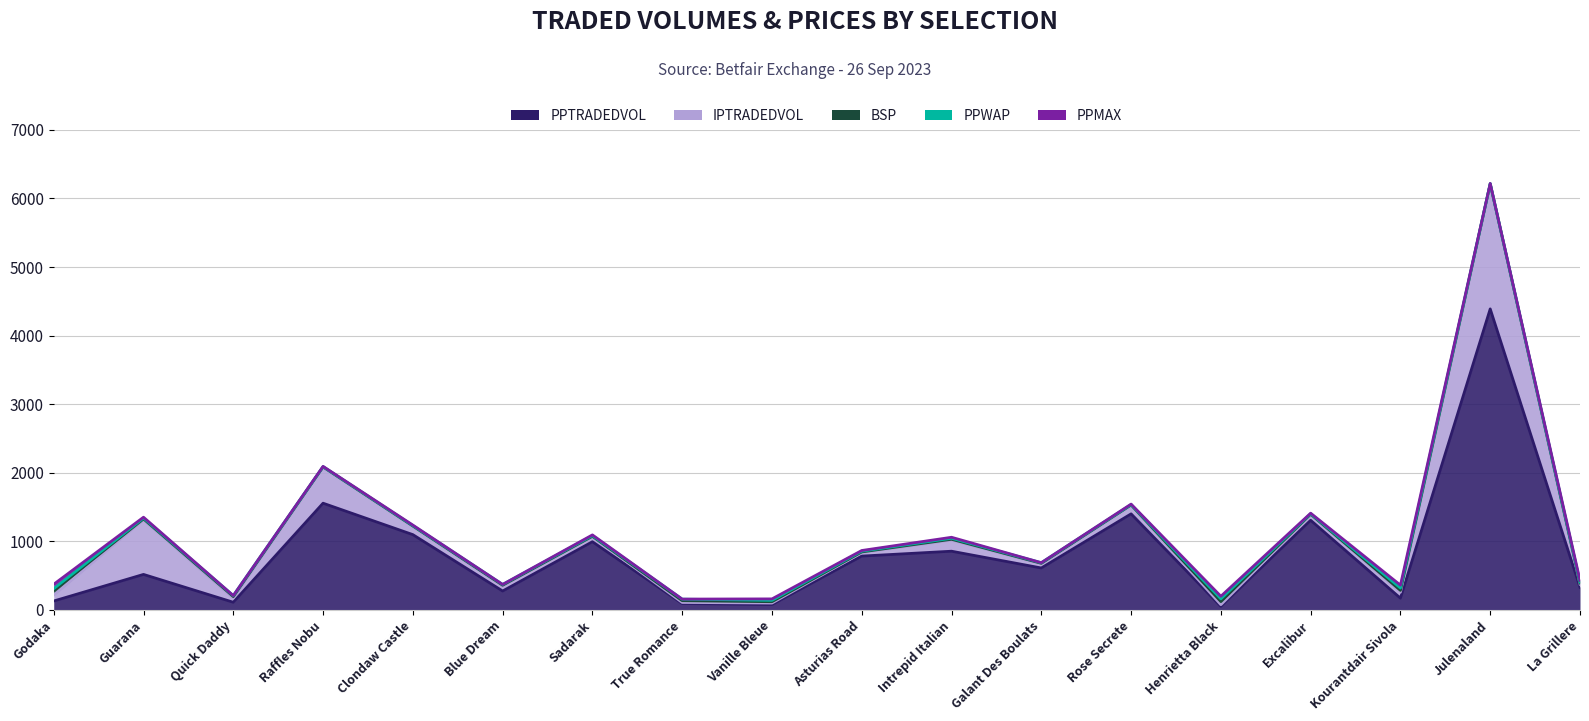

Read the PPMAX value at Intrepid Italian.

14.5